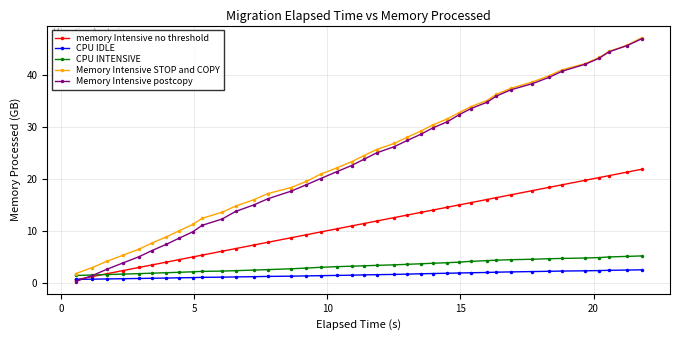

Which series has the widest spread of values?

Memory Intensive postcopy